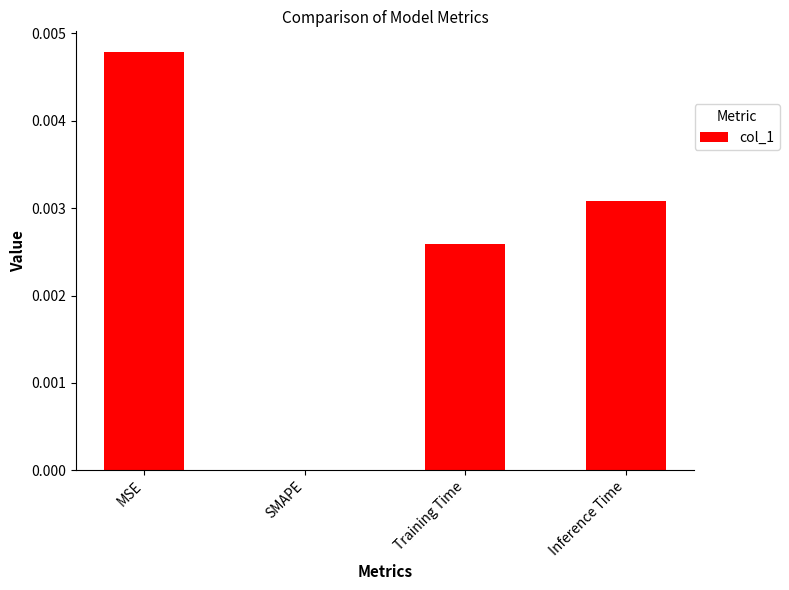

True or false: the data shows 0.0 at SMAPE.

True